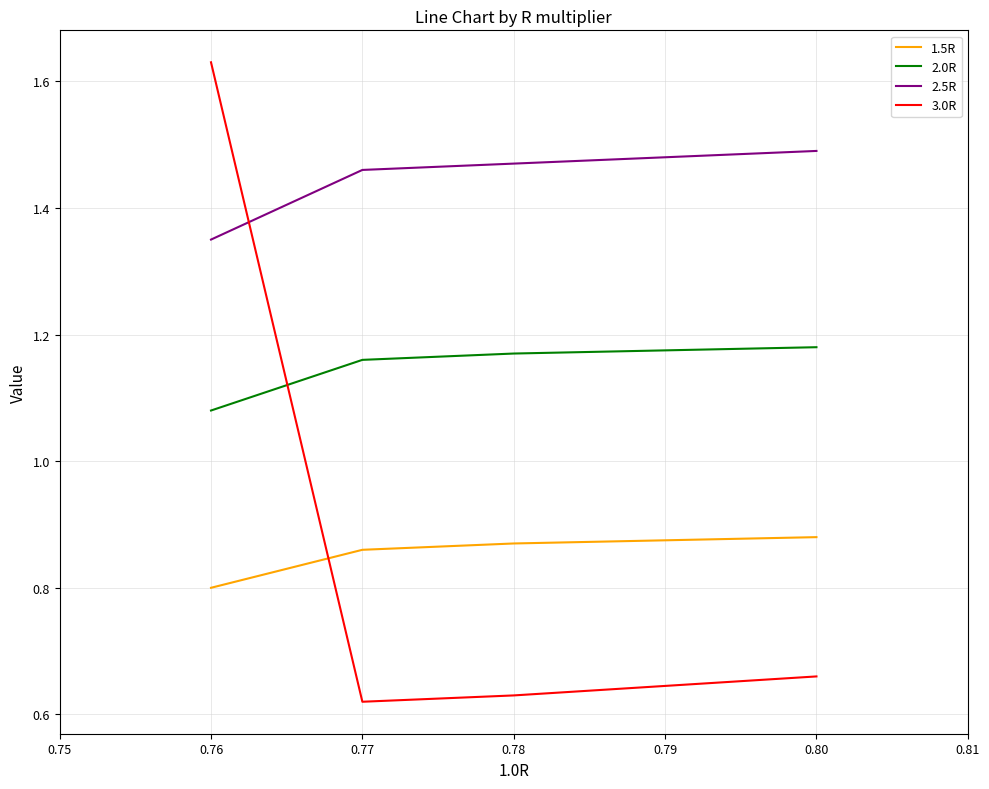

True or false: 2.5R and 1.5R cross at least once.

False